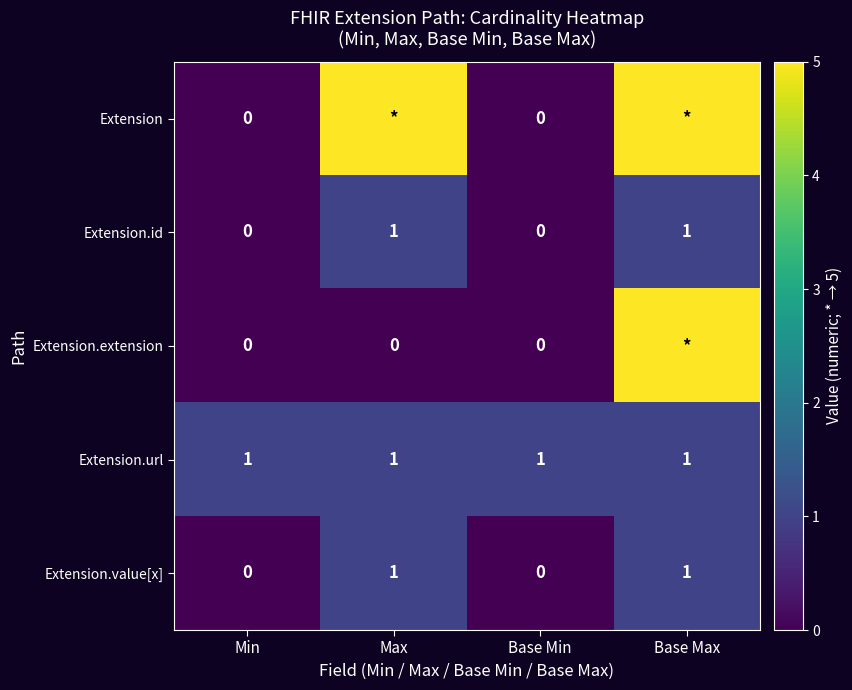

Count the Extension.id values in the range 0 to 1.

4